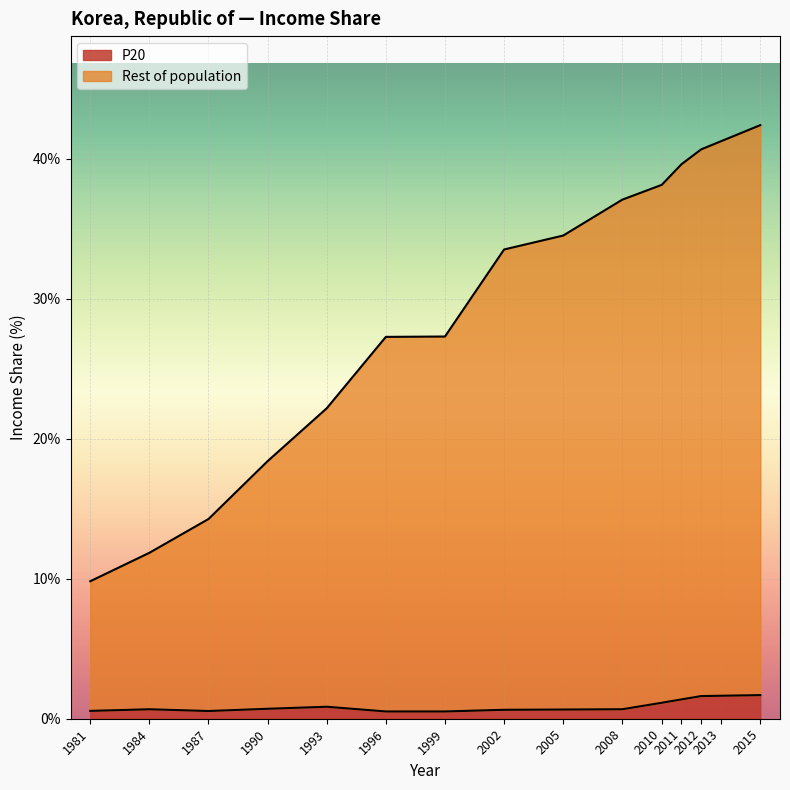

True or false: Rest of population has a value of 18.4 at 1990.

True